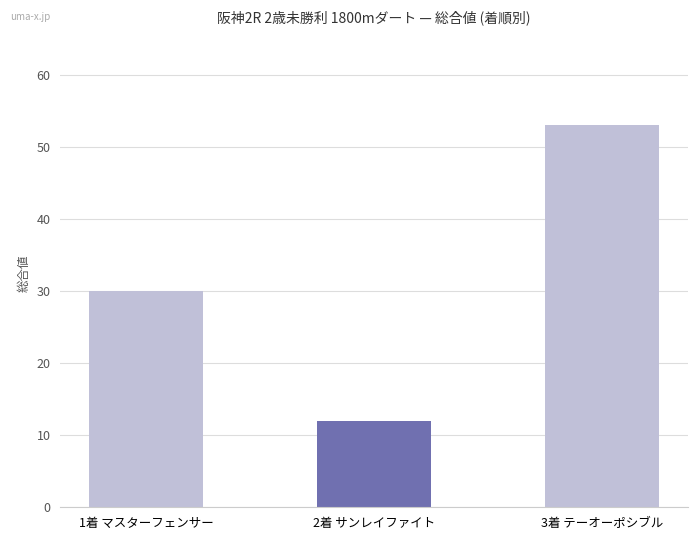

Where is the data nearest to the value 32?

1着 マスターフェンサー